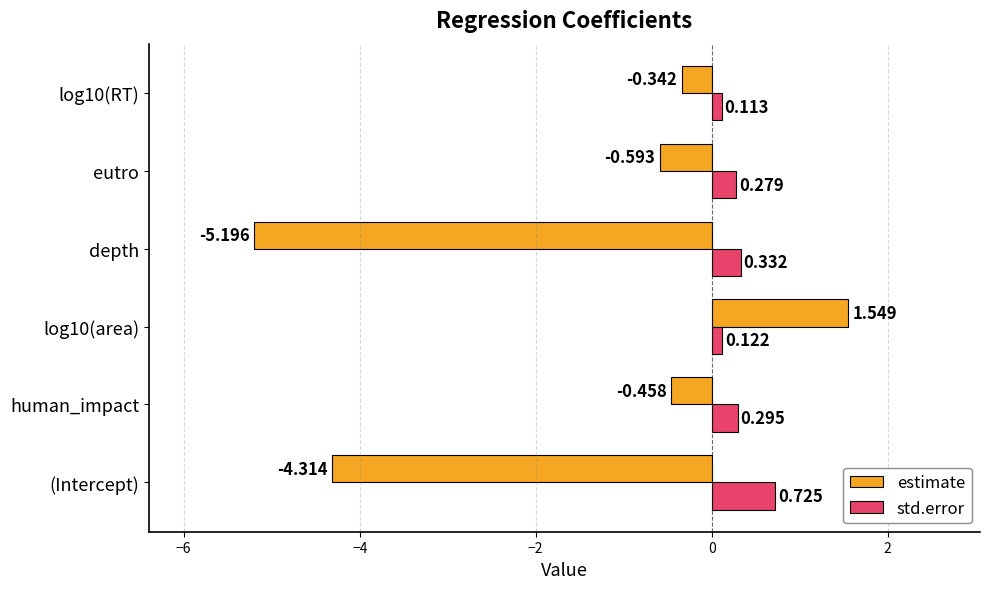

Rank the series by their average value, from lowest to highest.

estimate, std.error